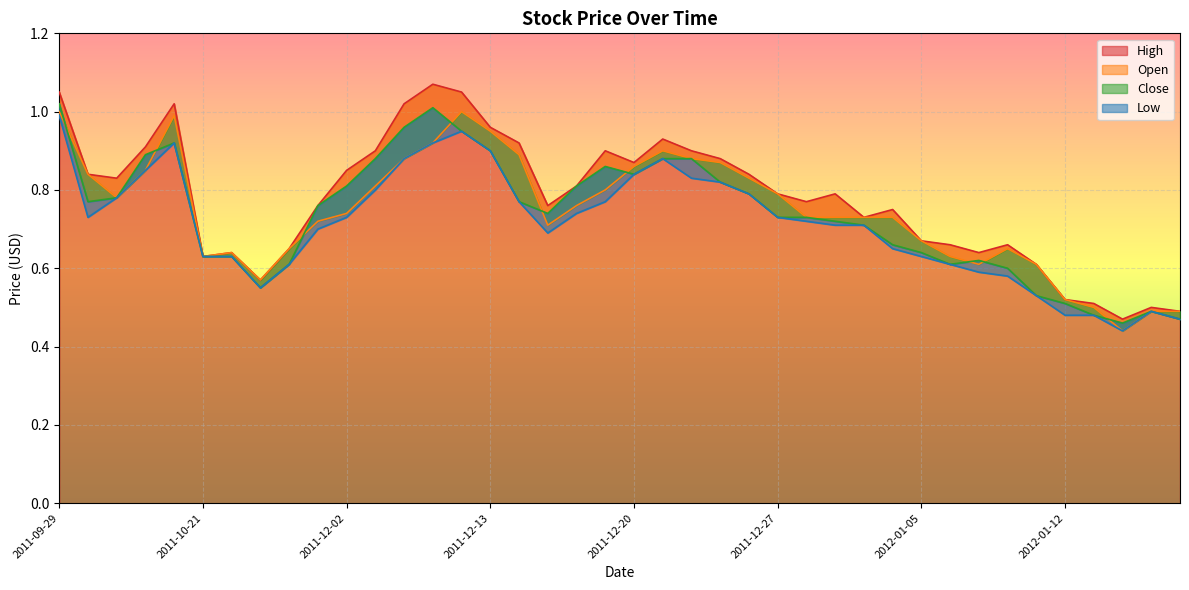

What is the minimum value for Close?

0.5